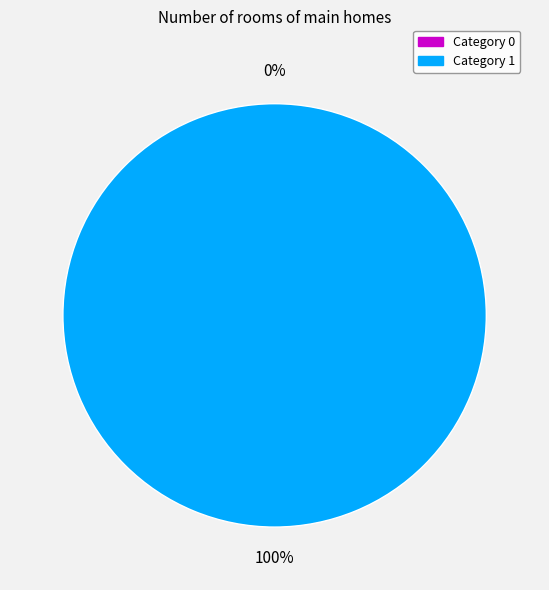

To the nearest percent, what is the difference between the 1 and 0 slice percentages?

100%